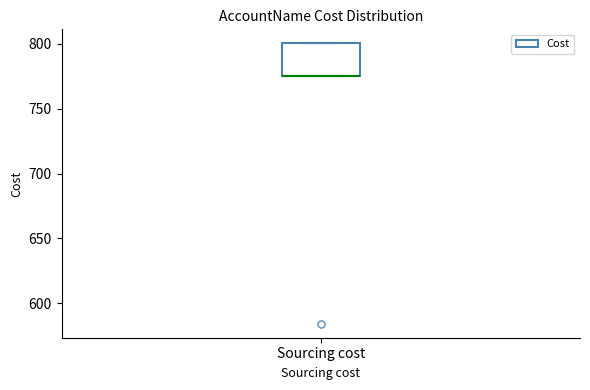

Where is the lower edge of the box for Sourcing cost on the y-axis? The values are not printed on the chart, so give them approximately, as read against the axis.

775